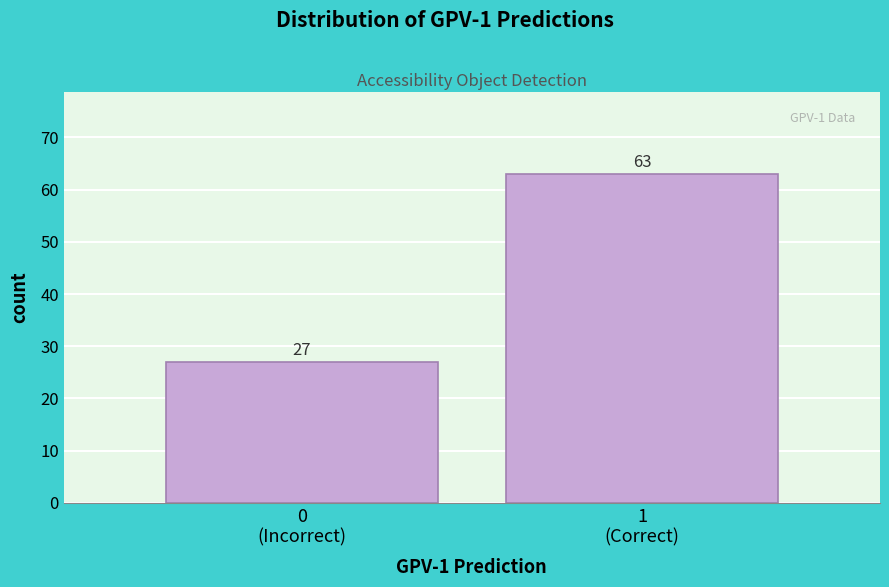

Reading left to right, what are all the values shown in this chart?

27	63